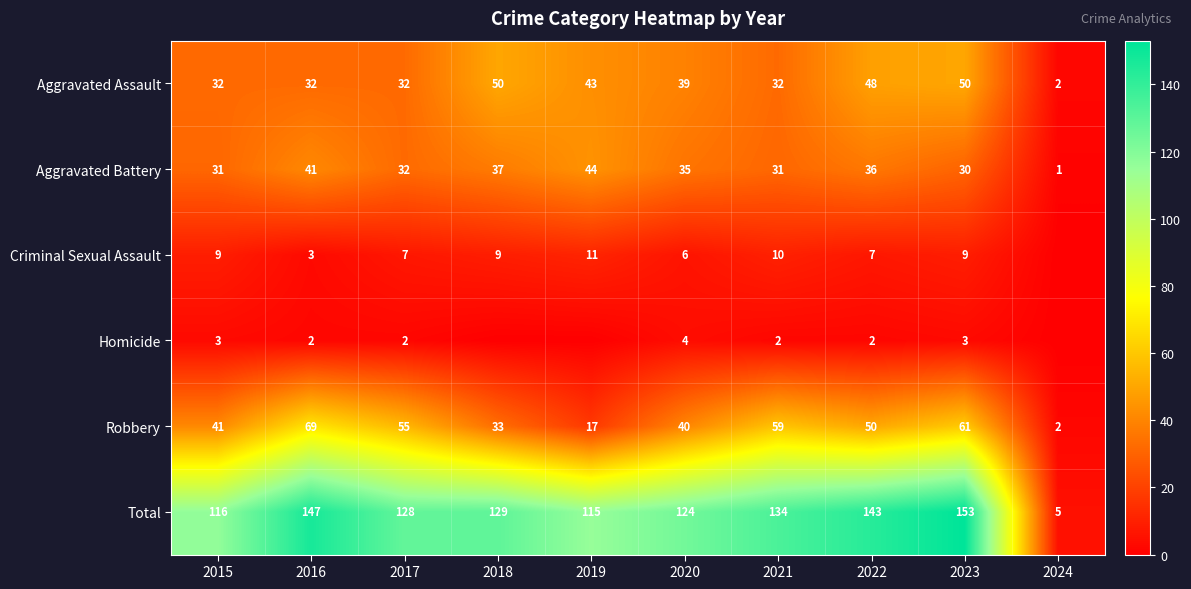

At which label does Aggravated Assault first exceed 39?

2018